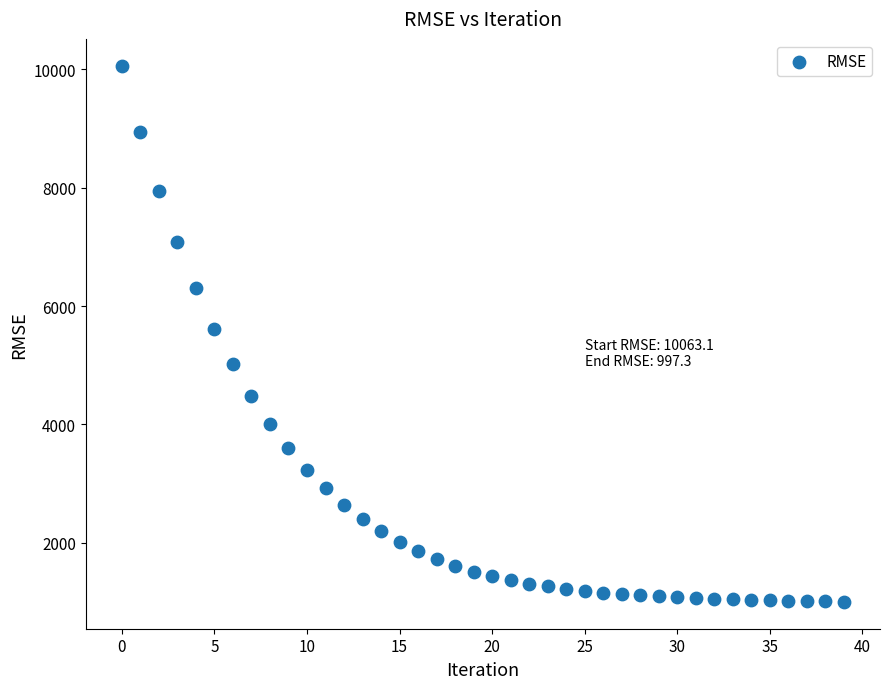

What is the range of Y values (max minus min)?

9065.9